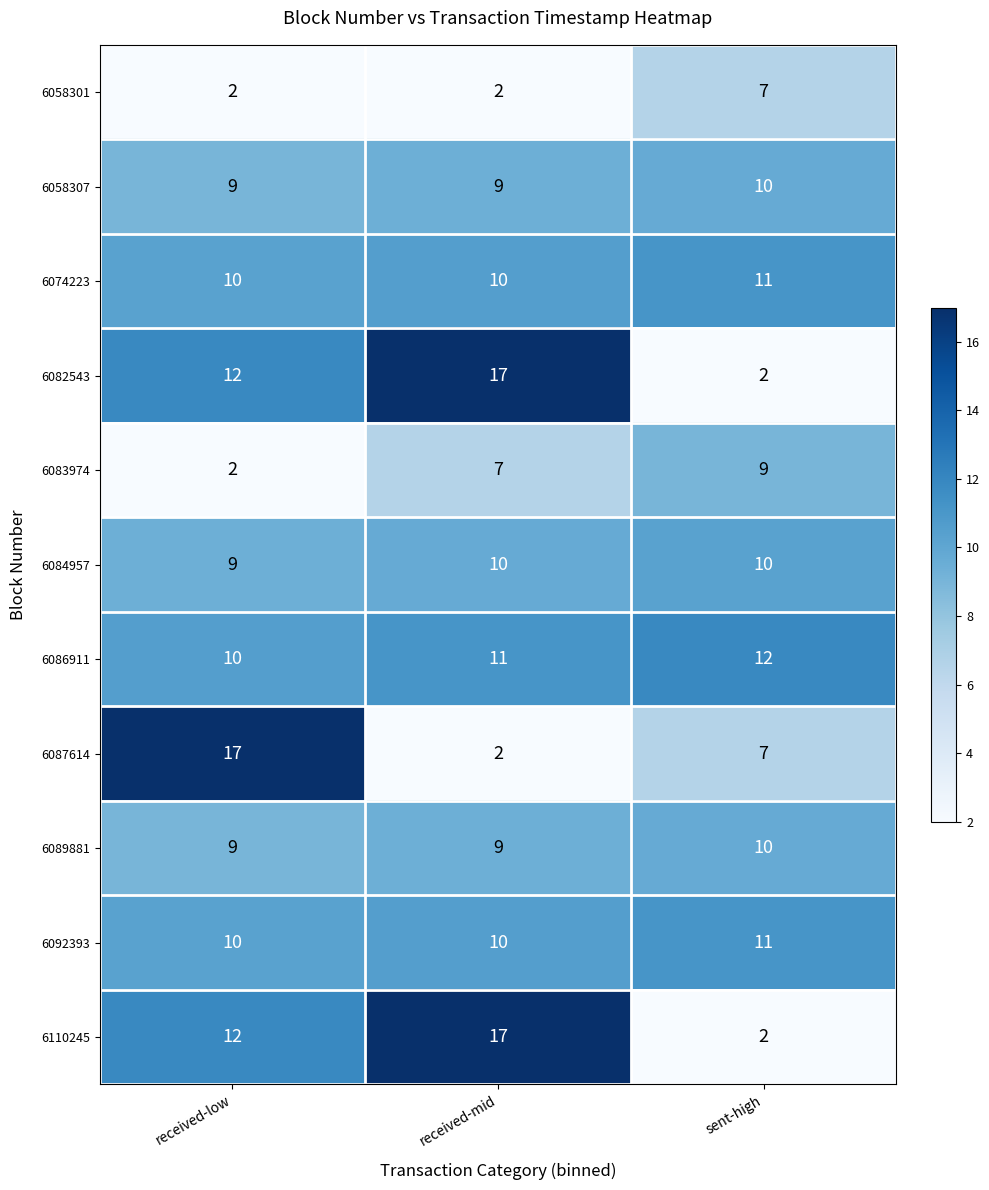

How many categories are shown in the chart?

3